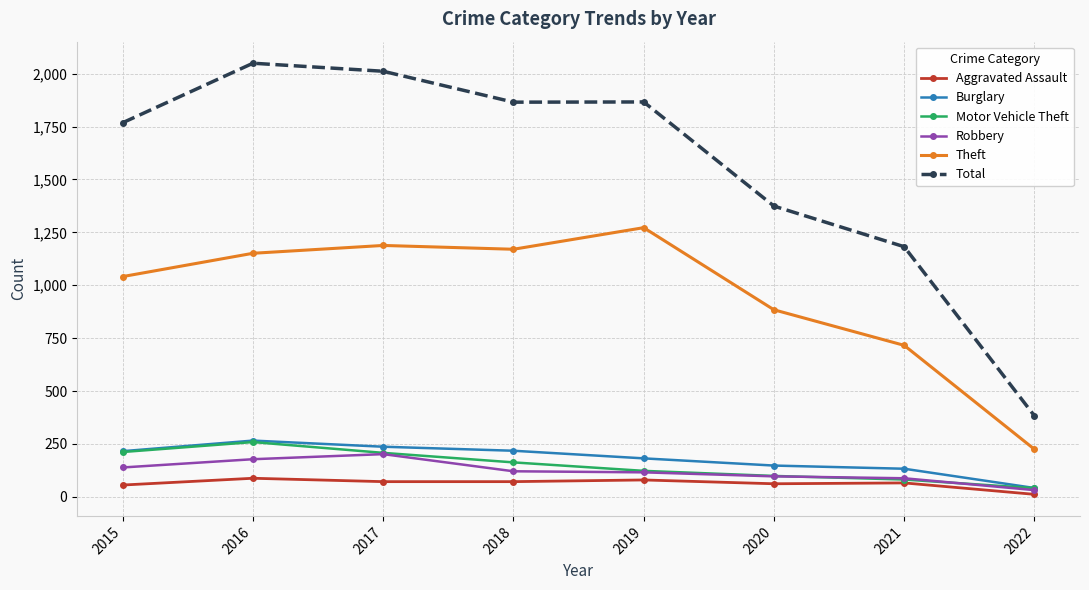

At how many categories does at least one series exceed 816?

7